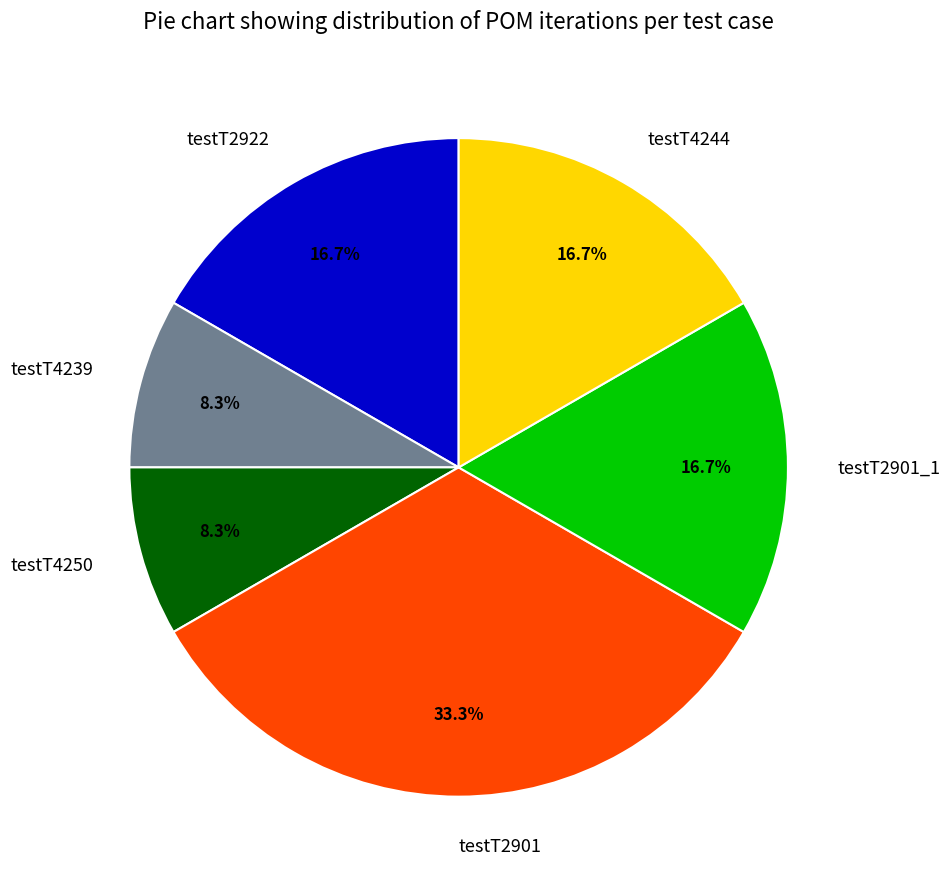

Approximately how many times larger is the value at testT2901_1 compared to testT2922?

1.0